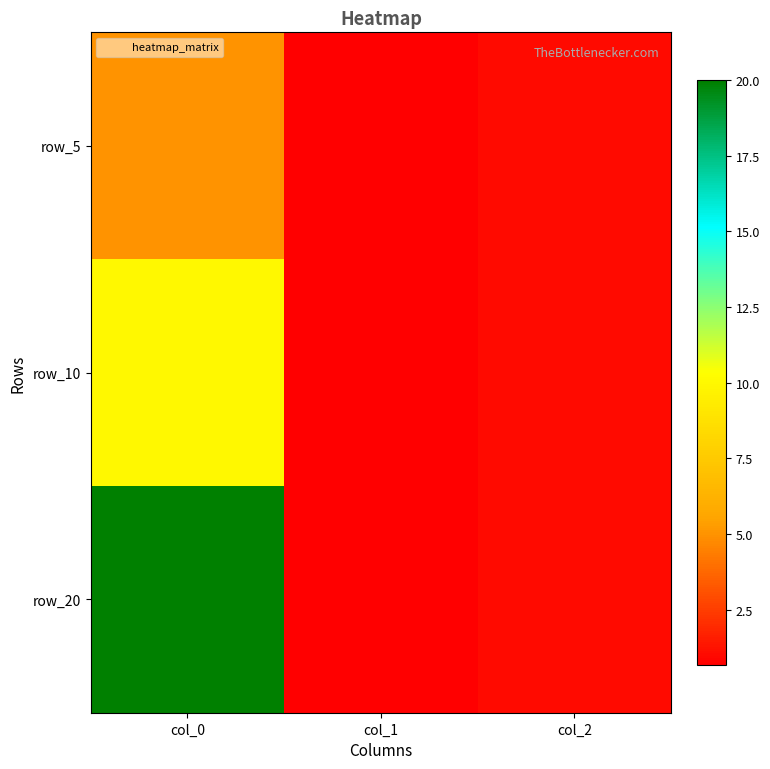

At how many categories does at least one series exceed 15?

1